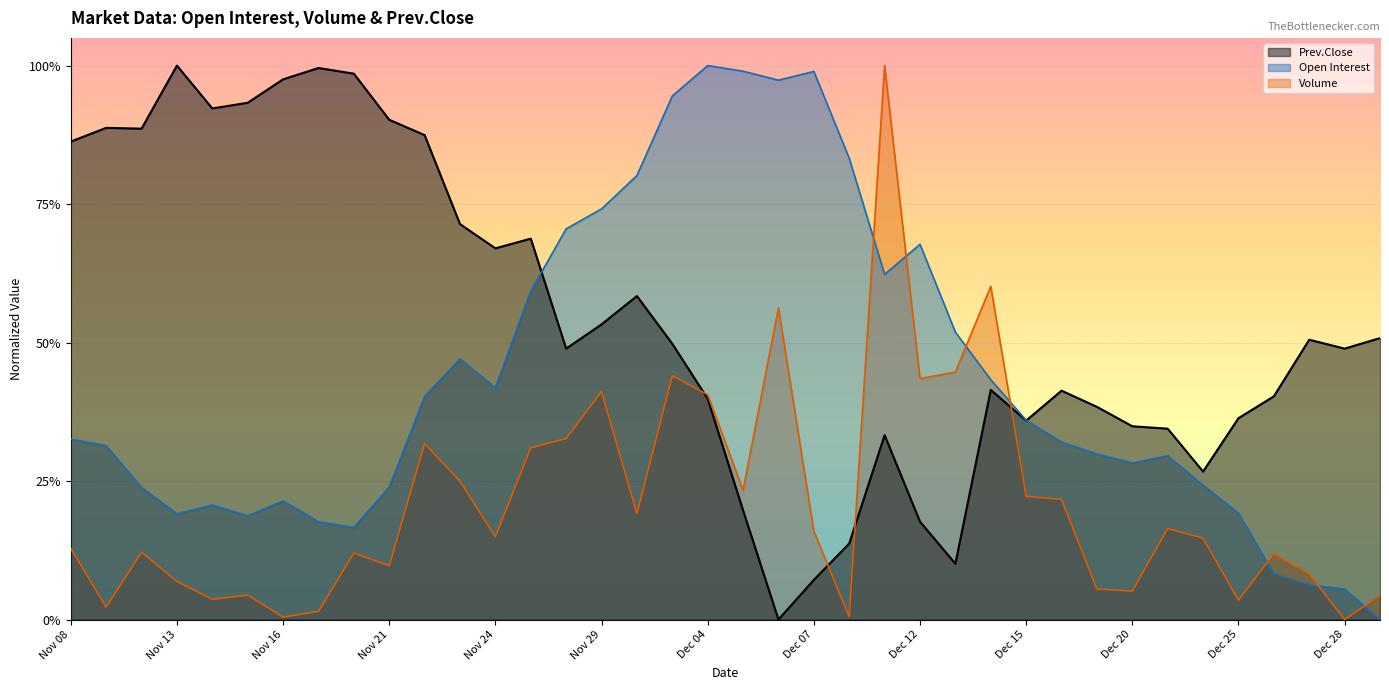

What is the greatest value displayed?

1.0